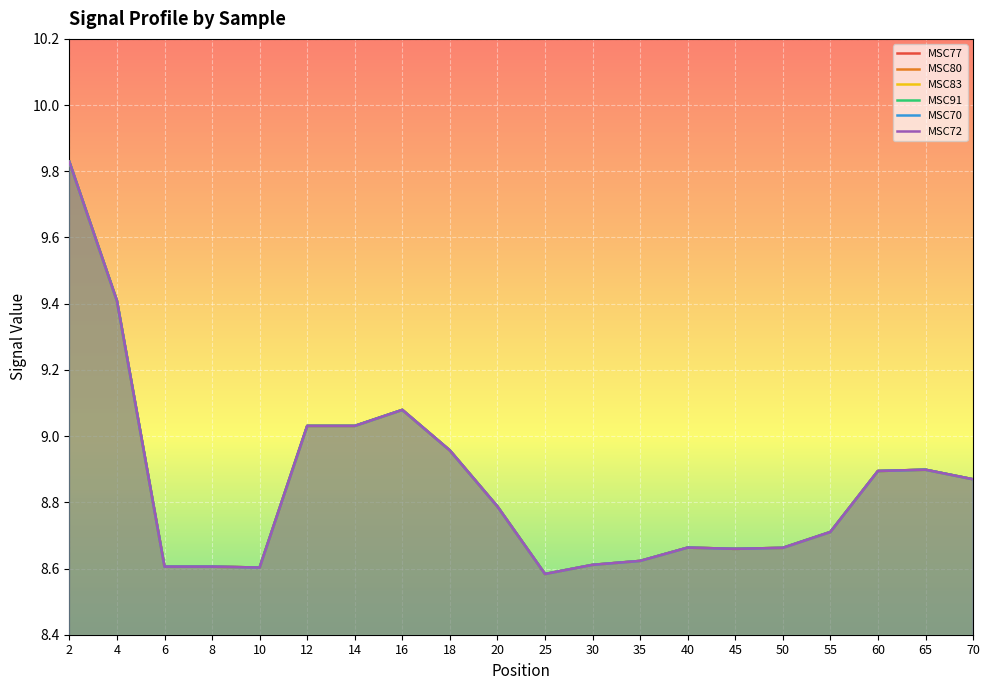

At which category does MSC77 reach its first local valley?

10